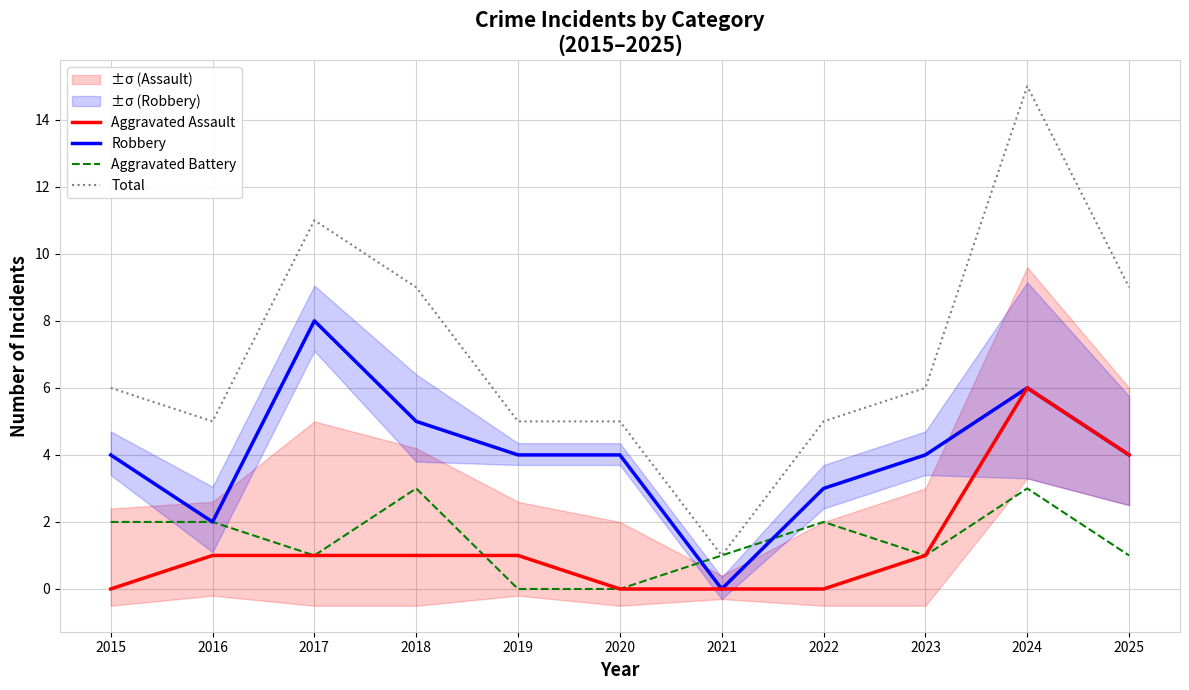

At 2016, list the series in order from largest to smallest.

Total, Robbery, Aggravated Battery, Aggravated Assault